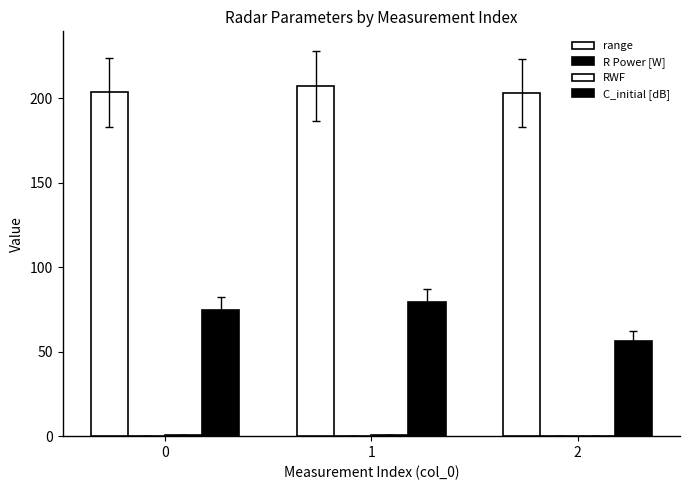

What is the spread (max minus min) of values at 2?

203.0